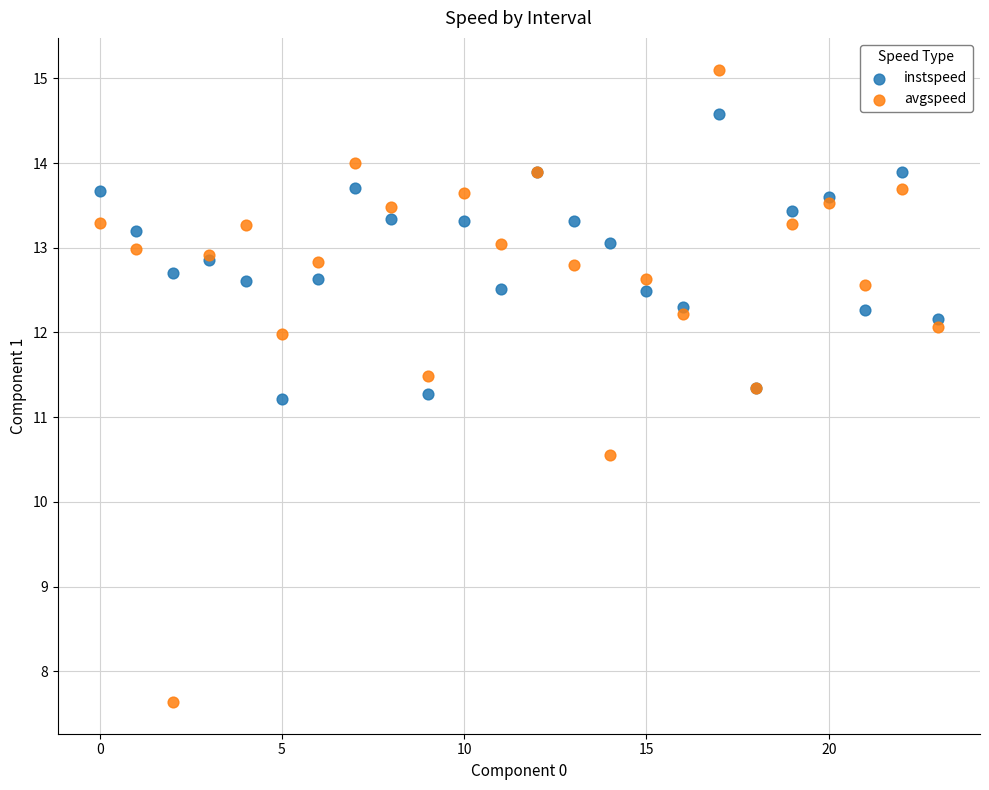

What are all the series names shown in the legend?

instspeed, avgspeed